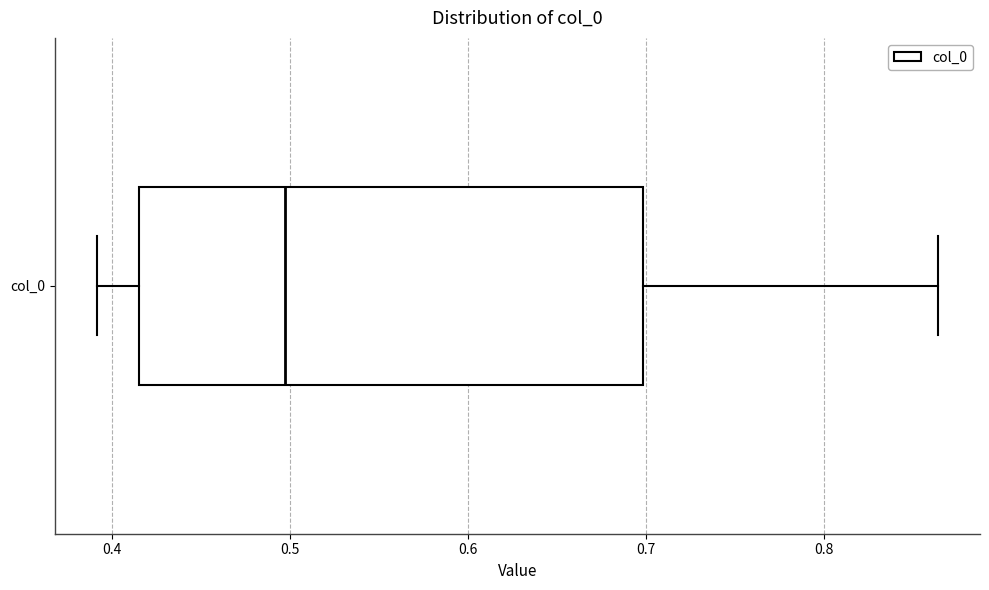

Read this box plot against the x-axis: the position of the median line, the range covered by the box, and the ends of both whiskers. The values are not printed on the chart, so give them approximately, as read against the axis.

median 0.50, box 0.42 to 0.70, whiskers 0.39 to 0.86